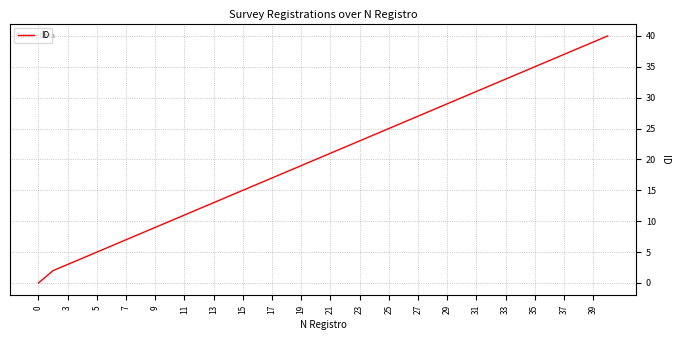

What is the maximum value shown in the chart?

40